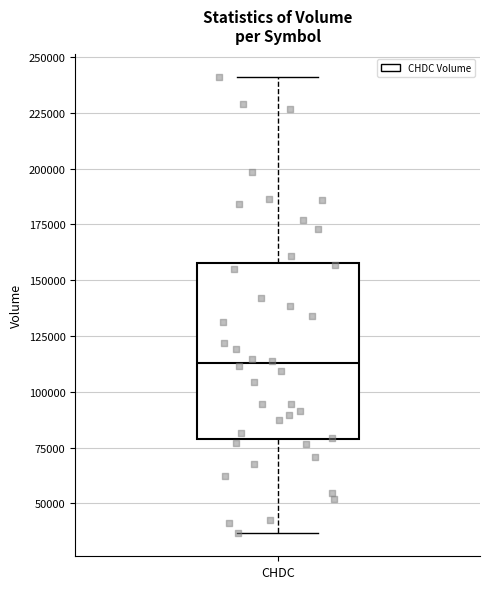

Where does the upper whisker of the box for CHDC end on the y-axis? The values are not printed on the chart, so give them approximately, as read against the axis.

240000